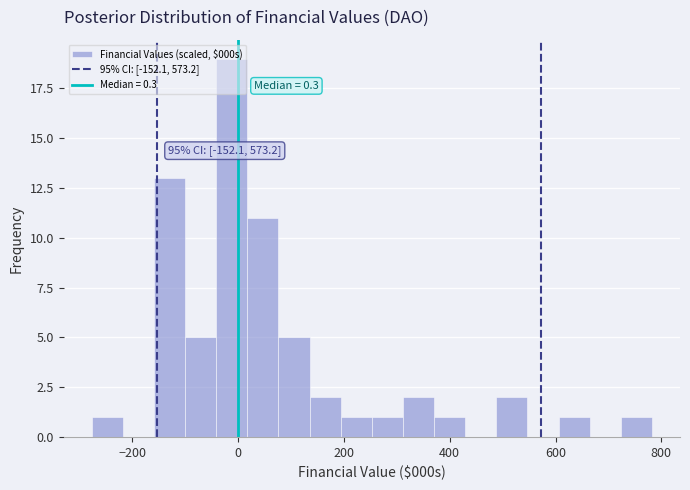

Around what value on the x-axis is the tallest bar? Give the approximate position of its centre, as read against the axis.

-20